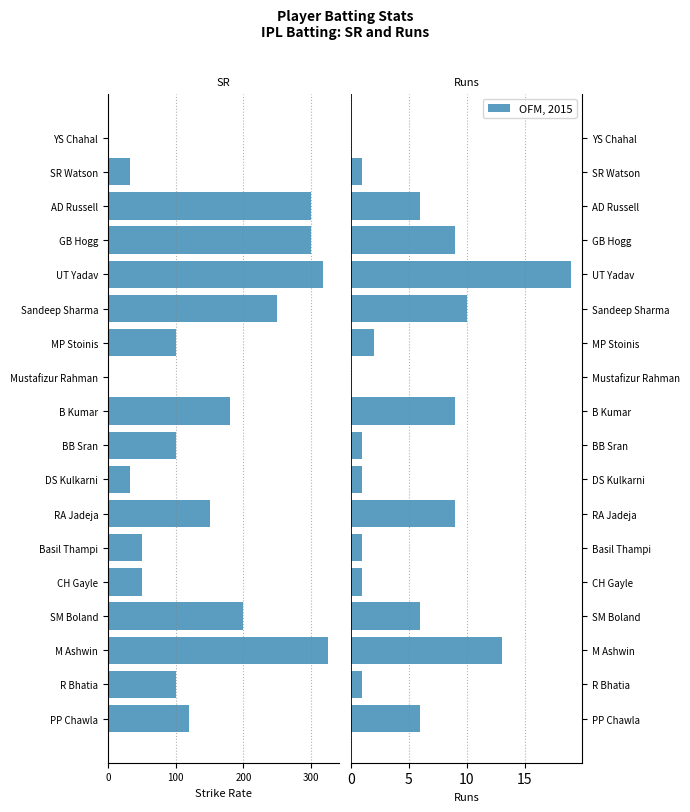

Are the bars grouped side by side (vs. stacked)?

Yes